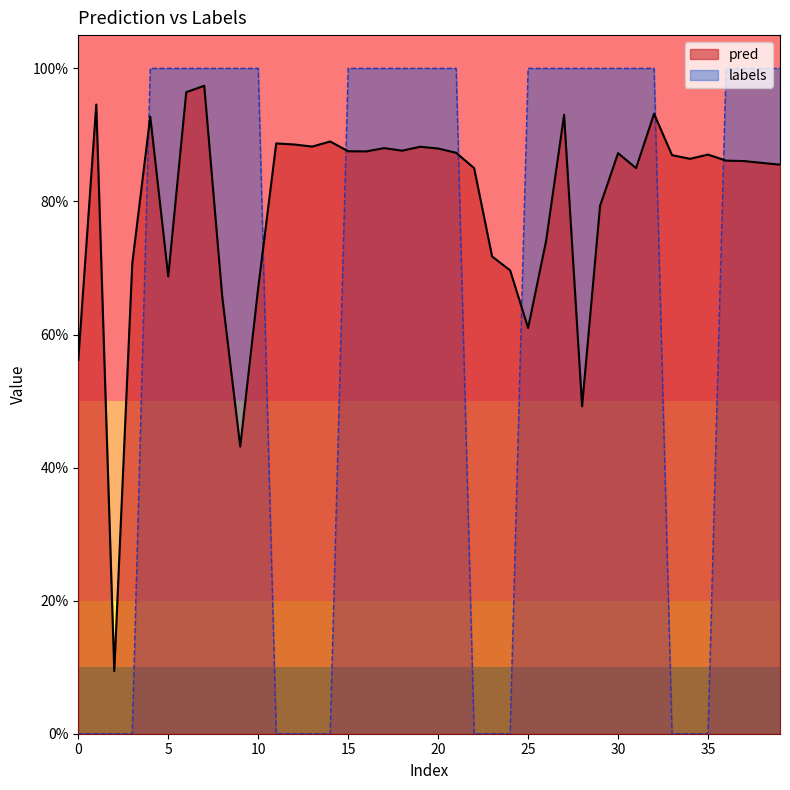

After their last crossing, which series has the higher values: labels or pred?

labels